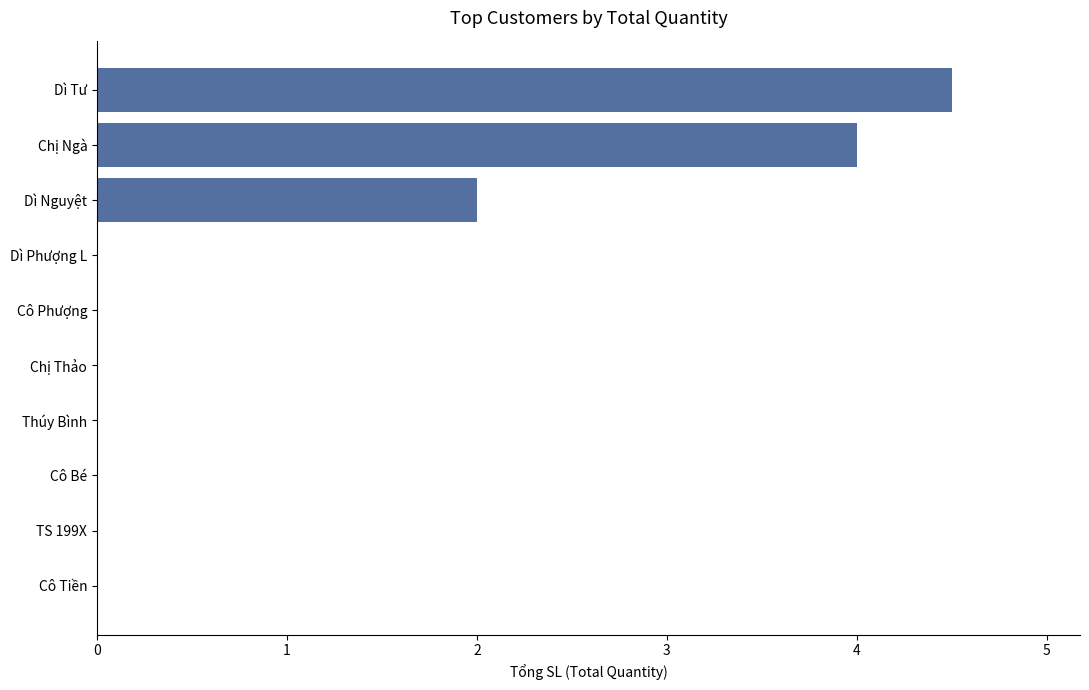

The chart shows a value of 0.0 at Dì Phượng L. True or false?

True